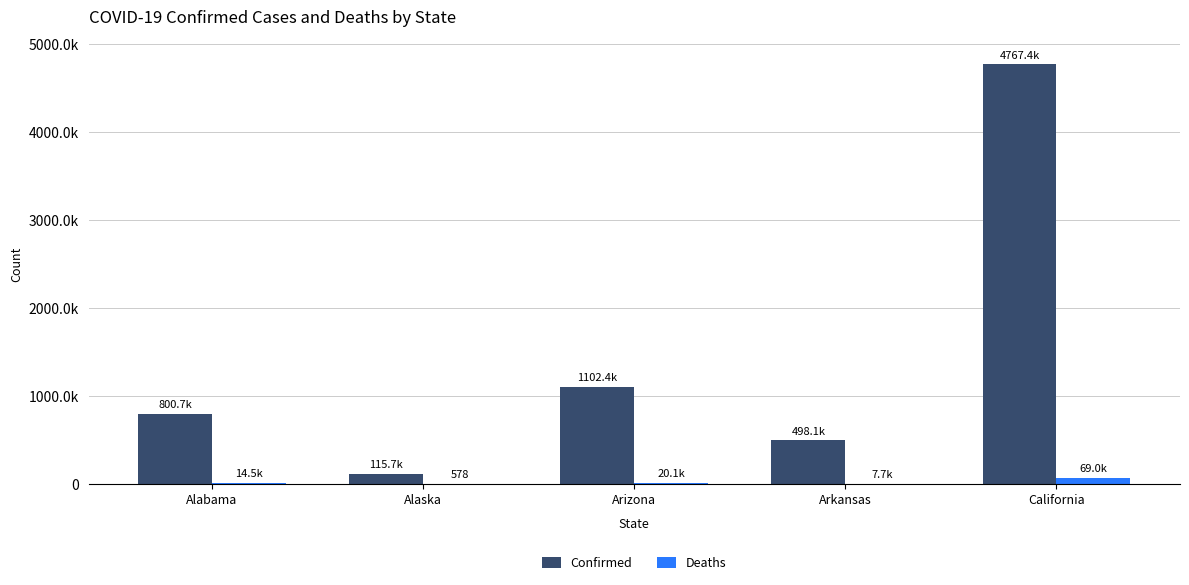

What are all the series names shown in the legend?

Confirmed, Deaths